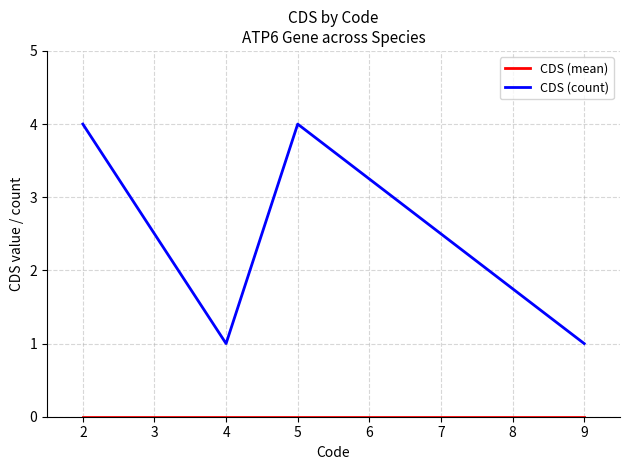

Which series has the largest total across all categories?

CDS (count)